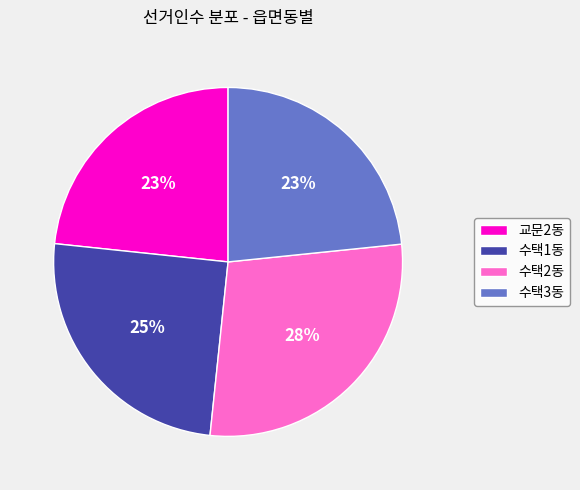

Which has a higher value, 수택2동 or 수택1동?

수택2동